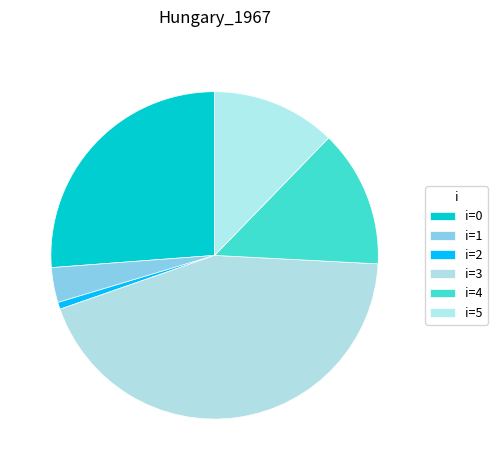

Is there any slice that represents more than half of the pie?

No